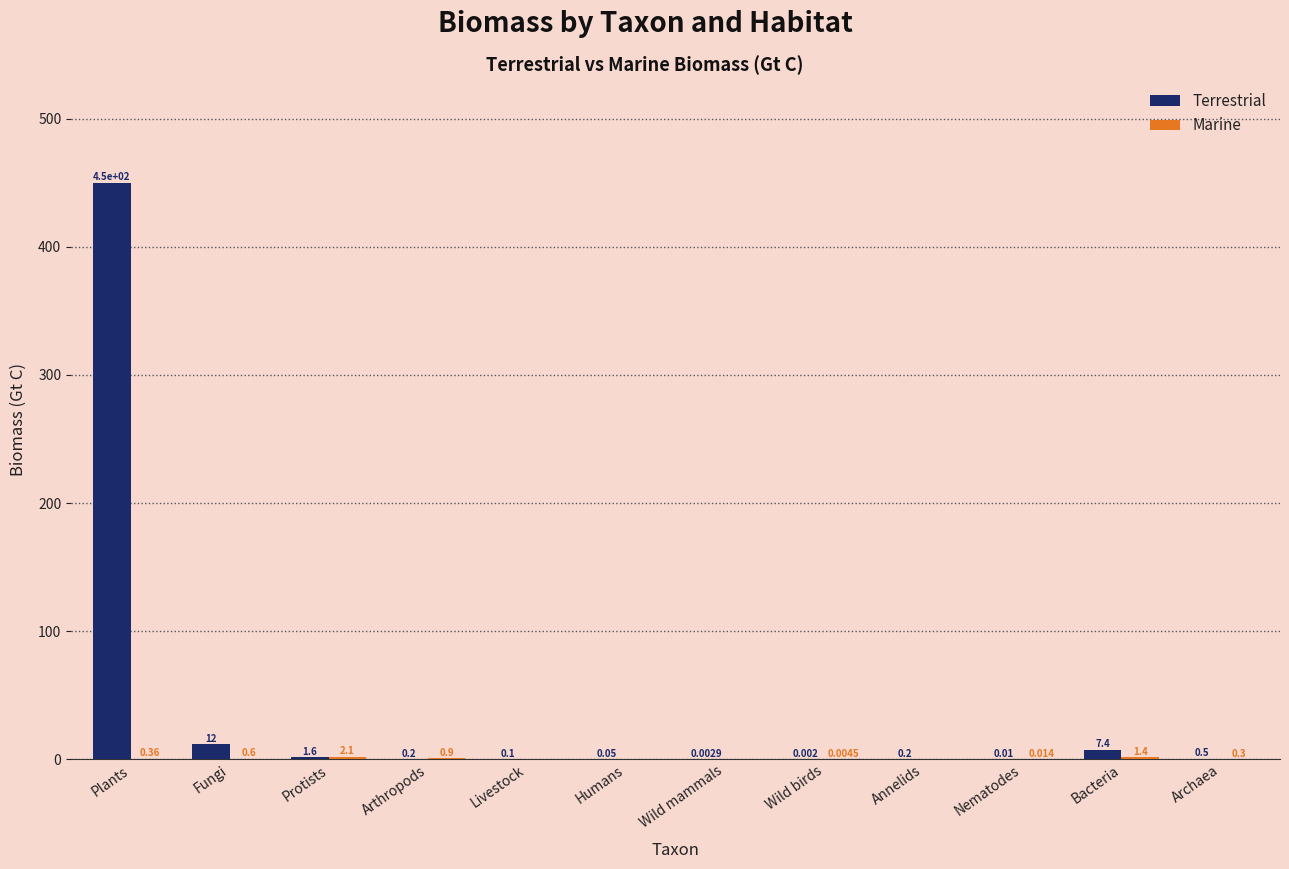

Which series has the largest total across all categories?

Terrestrial